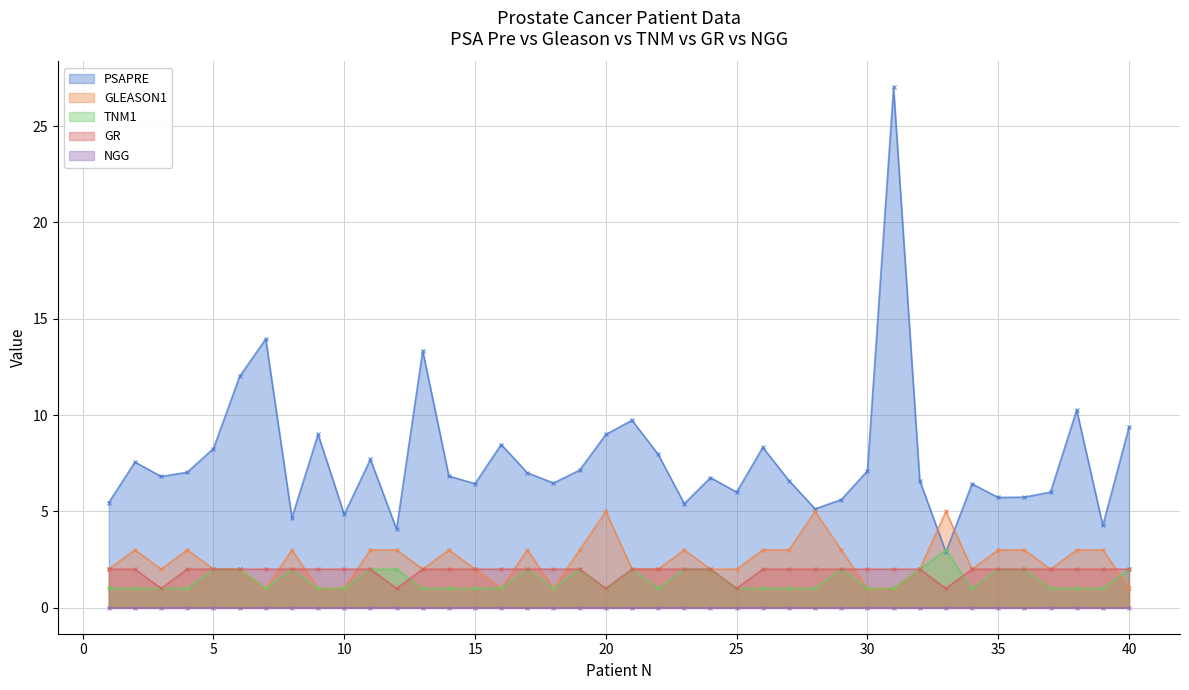

What is the minimum value for GLEASON1?

1.0